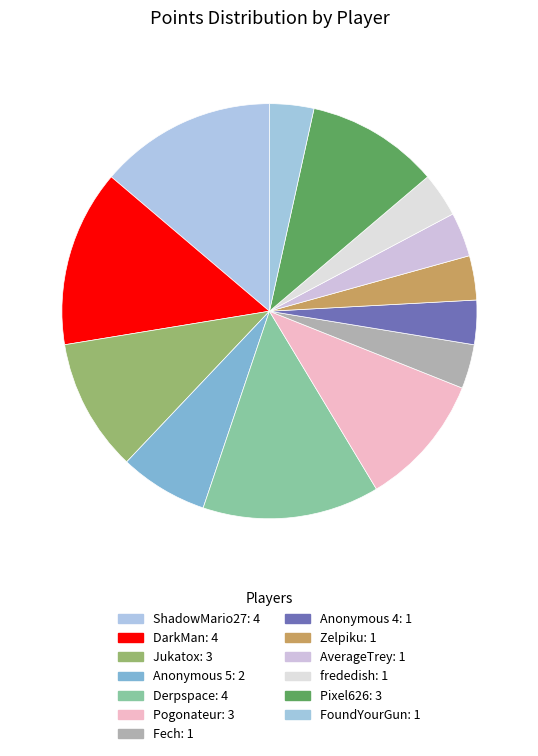

Count the number of slices in the pie.

13